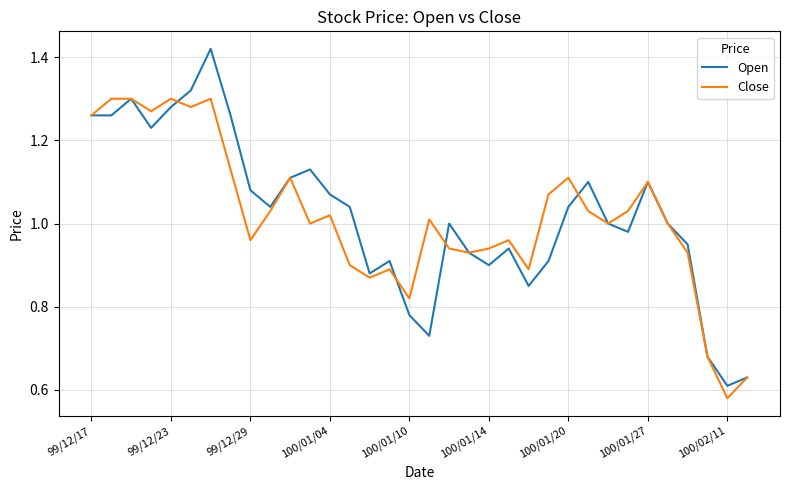

Which series has the largest range (max minus min)?

Open